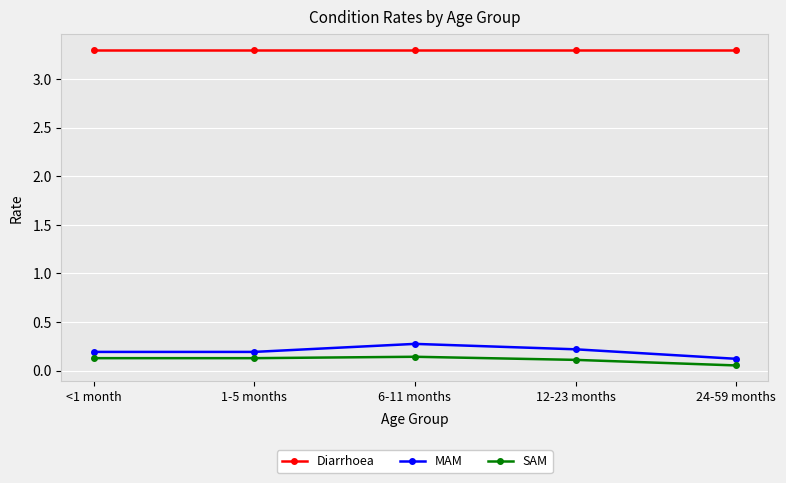

What are all the series names shown in the legend?

Diarrhoea, MAM, SAM